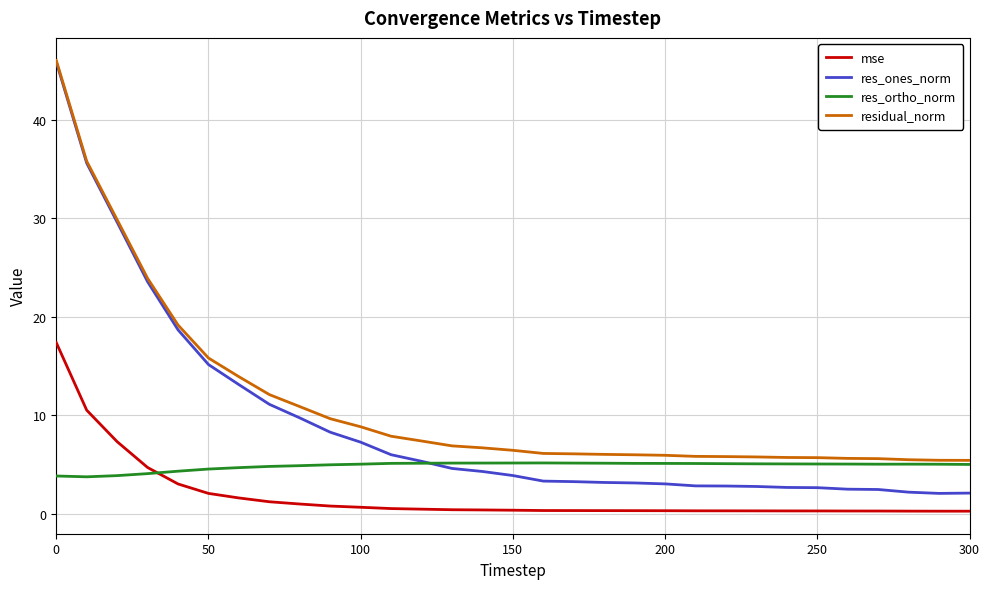

True or false: mse and res_ones_norm intersect in this chart.

False